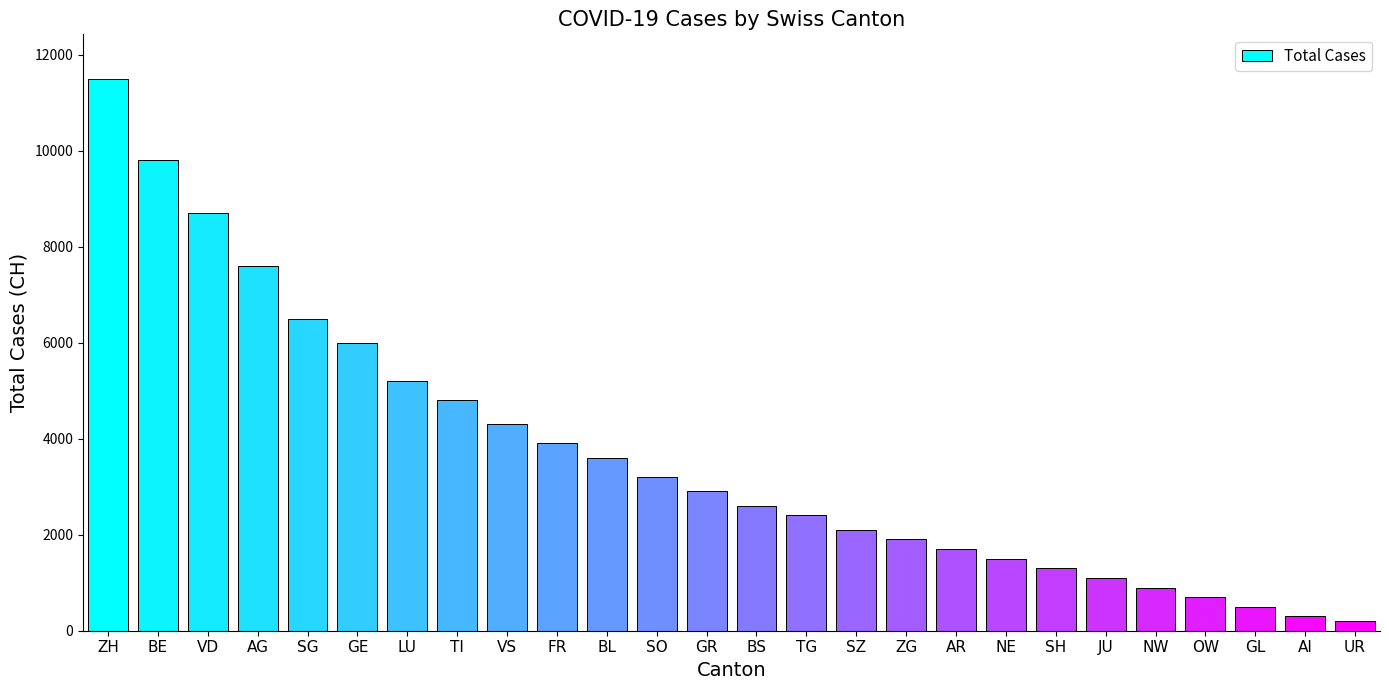

Is it true that the value at TI is 4800?

True